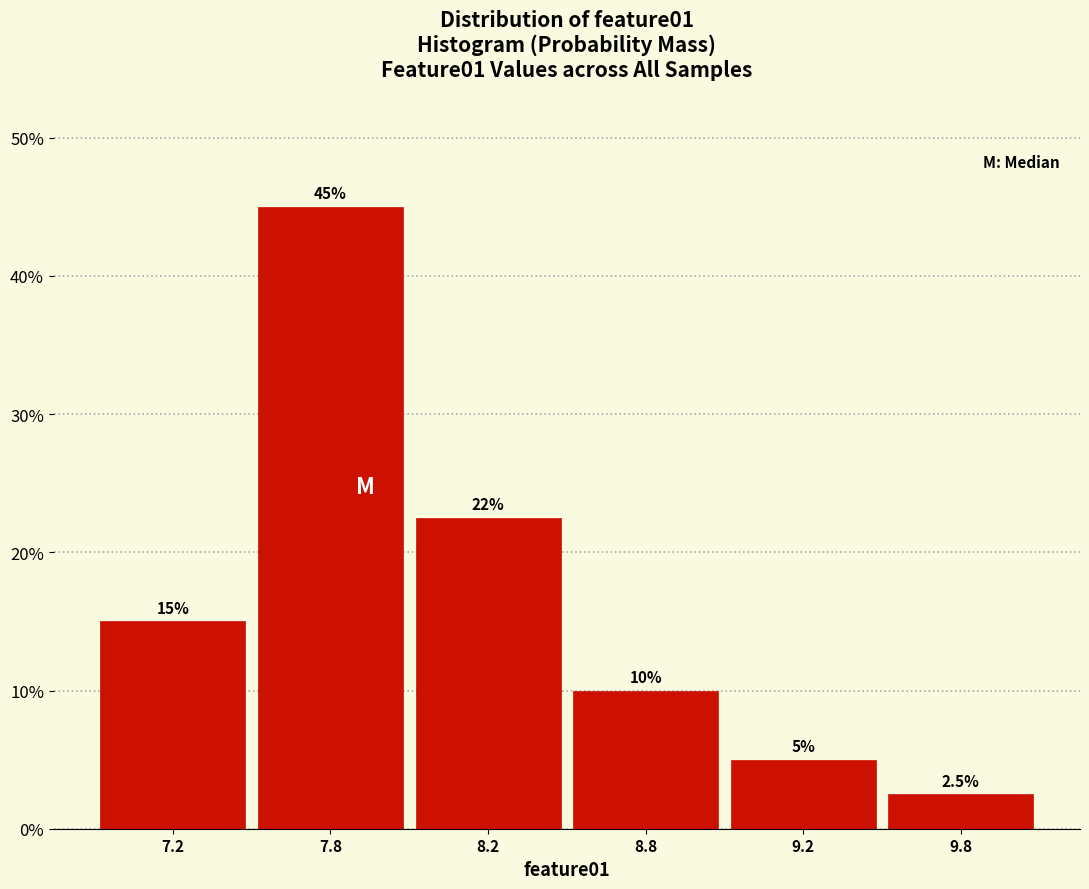

Reading right to left, extract all data points from this chart.

2.5	5.0	10.0	22.5	45.0	15.0